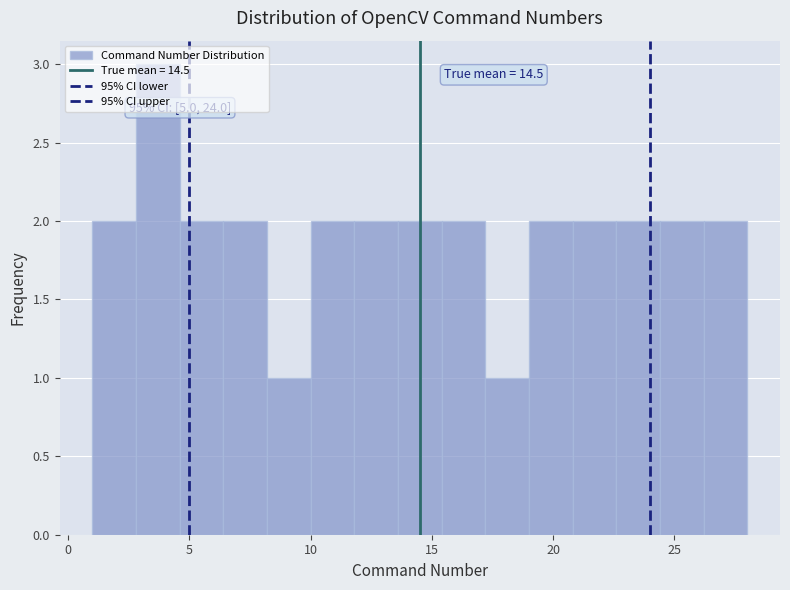

Around what value on the x-axis is the tallest bar? Give the approximate position of its centre, as read against the axis.

3.5